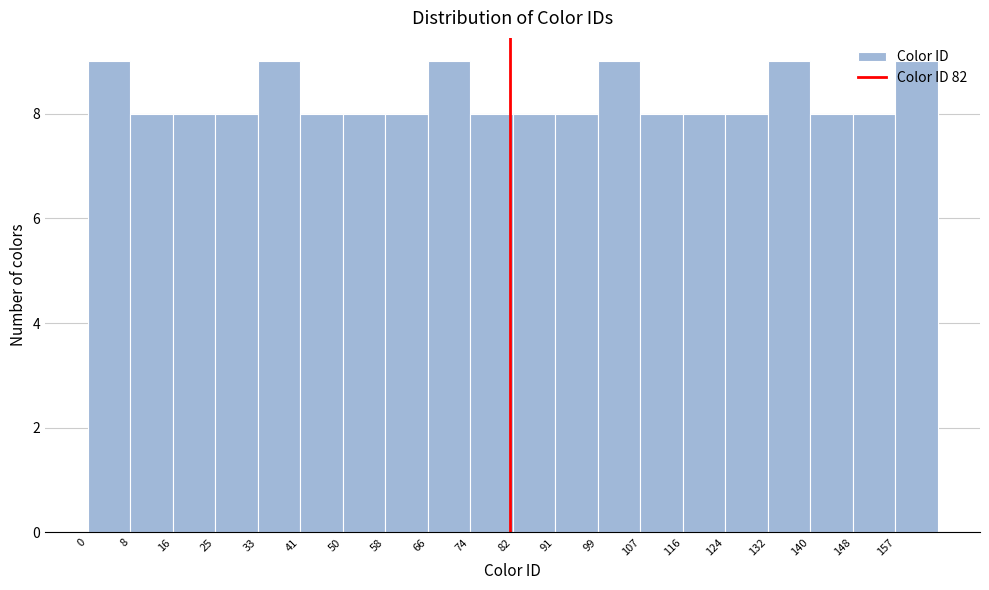

Reading left to right, list every bar in this chart as the range it spans on the x-axis followed by its height. Neither the bar edges nor the heights are printed on the chart, so give them approximately, as read against the axes.

0 to 8: 9
8 to 17: 8
17 to 25: 8
25 to 33: 8
33 to 41: 9
41 to 50: 8
50 to 58: 8
58 to 66: 8
66 to 74: 9
74 to 83: 8
83 to 91: 8
91 to 99: 8
99 to 107: 9
107 to 116: 8
116 to 124: 8
124 to 132: 8
132 to 140: 9
140 to 149: 8
149 to 157: 8
157 to 165: 9